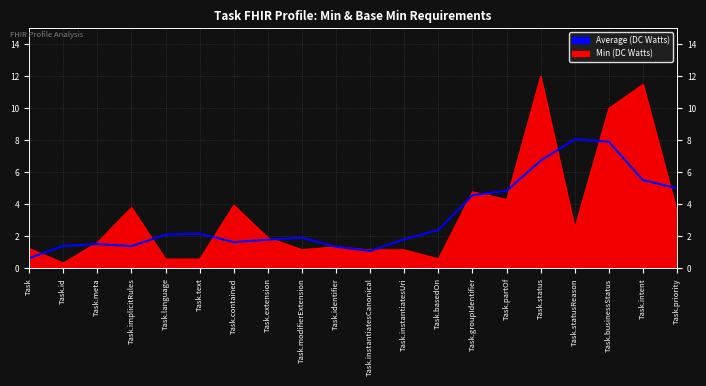

Read the Min (DC Watts) value at Task.modifierExtension.

1.2